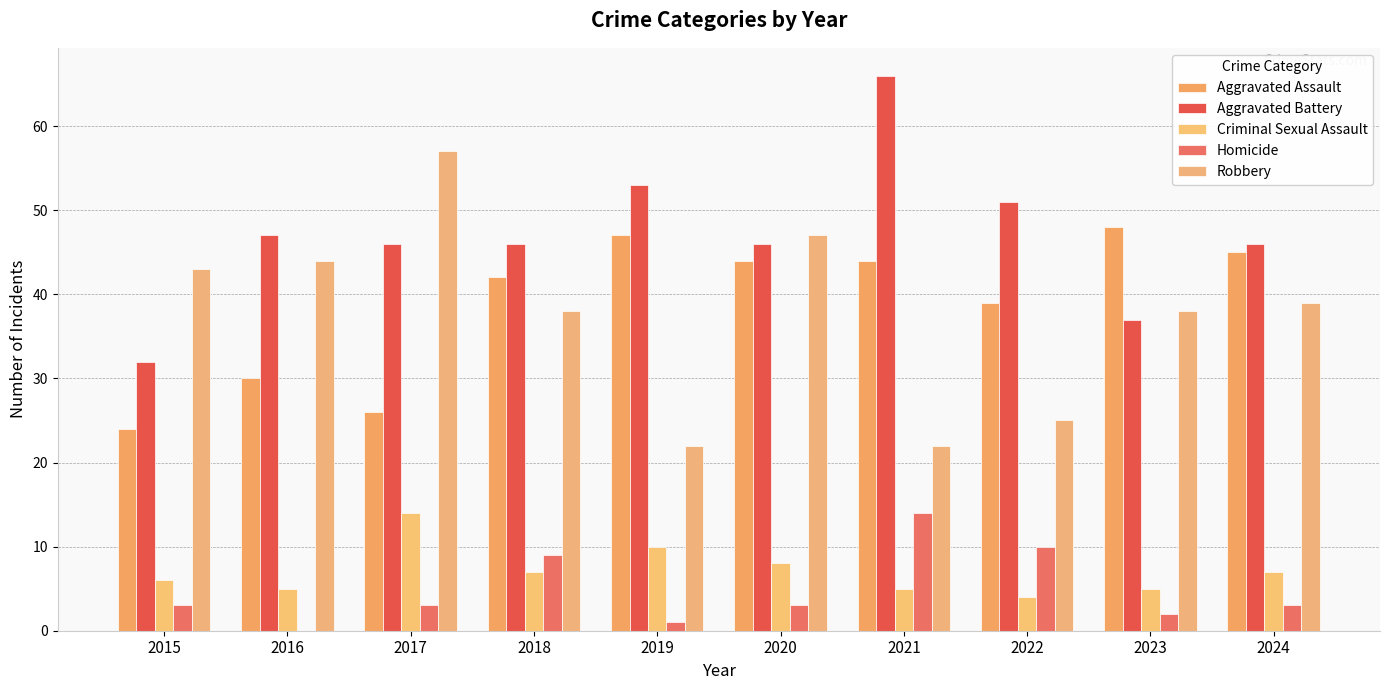

What is the greatest value displayed?

66